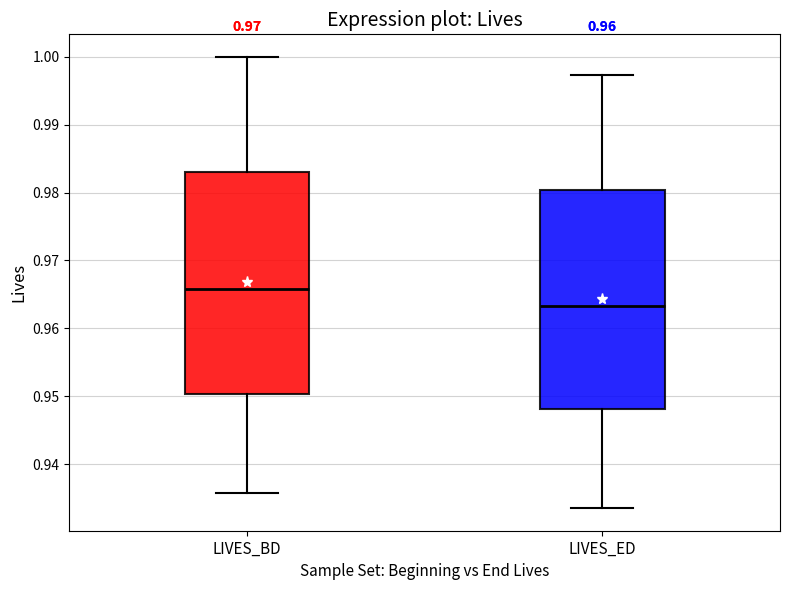

Which box's median line is the lowest?

LIVES_ED